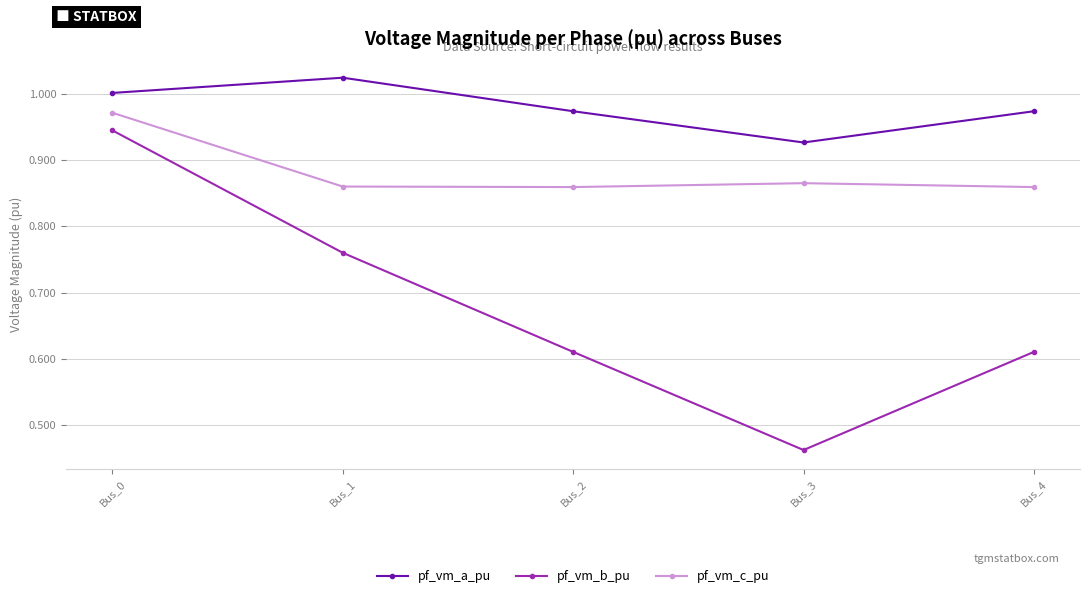

The value of pf_vm_a_pu at Bus_2 is 1.0. True or false?

True